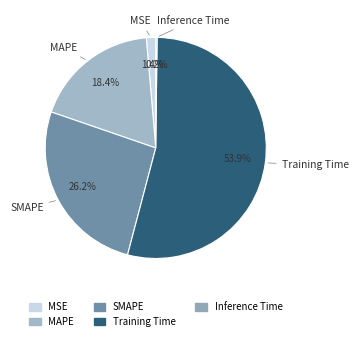

Which category accounts for the majority?

Training Time